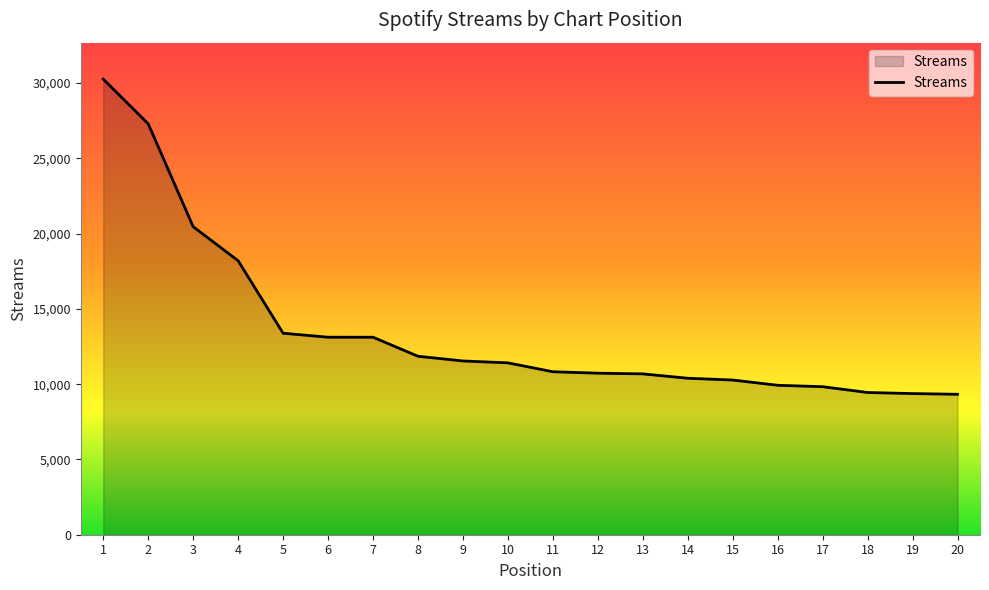

Is it true that the value at 13 is 15194?

False